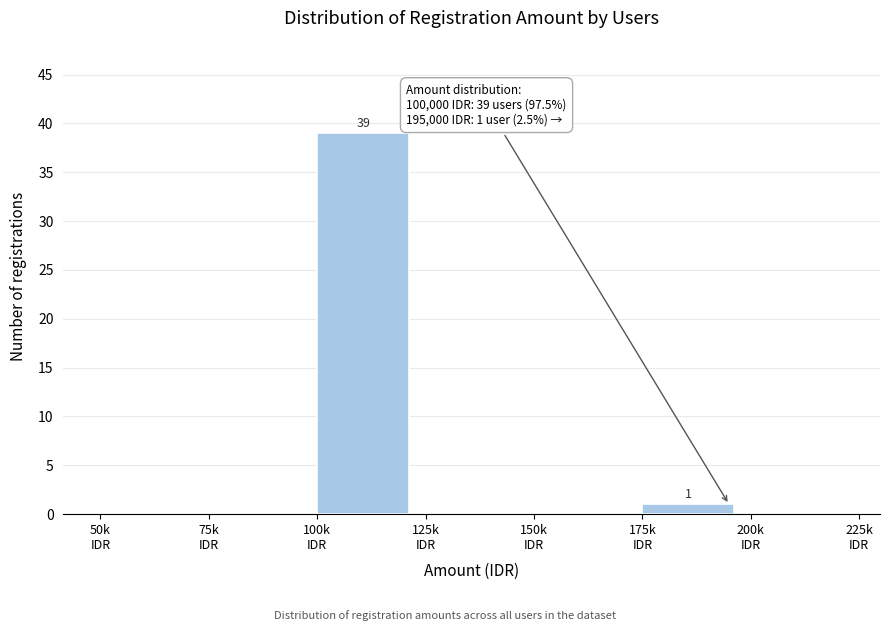

What is the sum of all values?

40